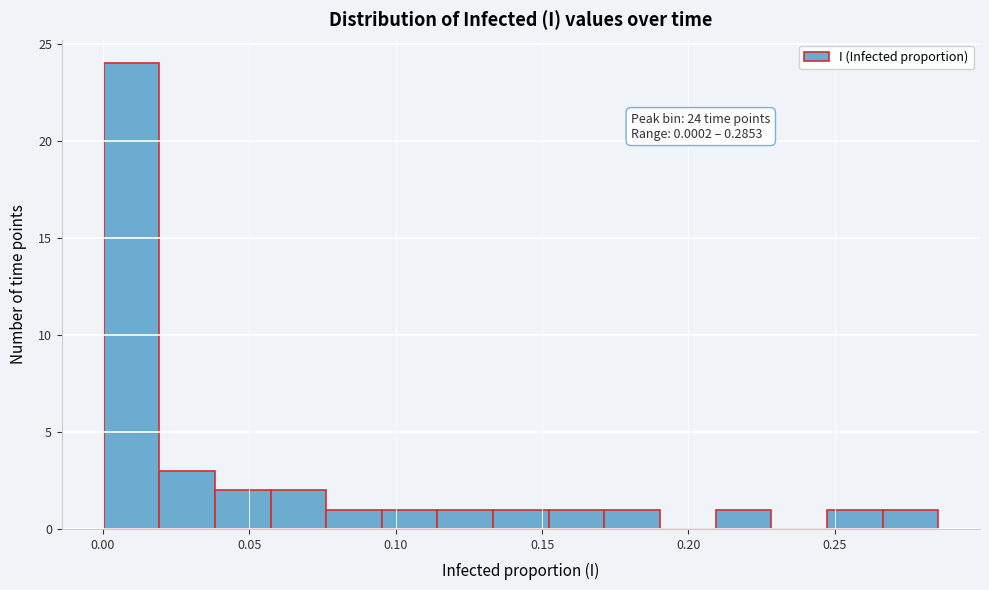

Around what value on the x-axis is the tallest bar? Give the approximate position of its centre, as read against the axis.

0.010